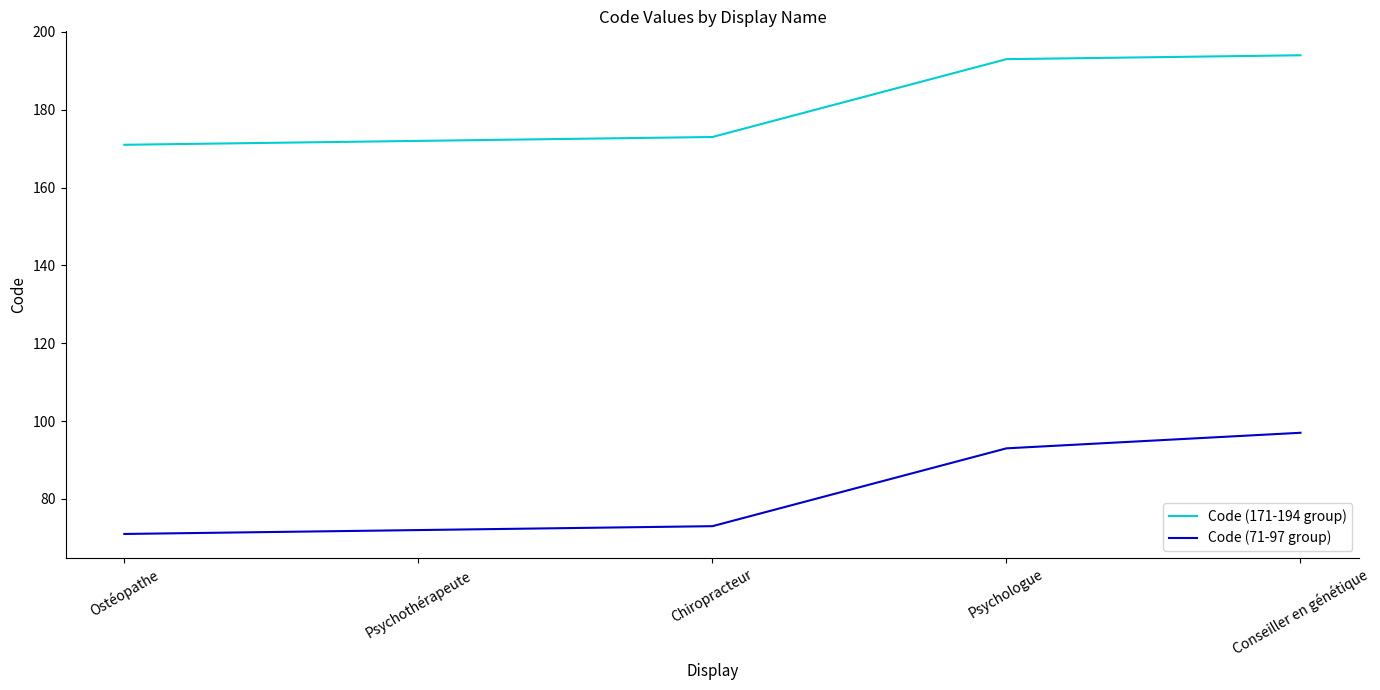

What is the greatest value displayed?

194